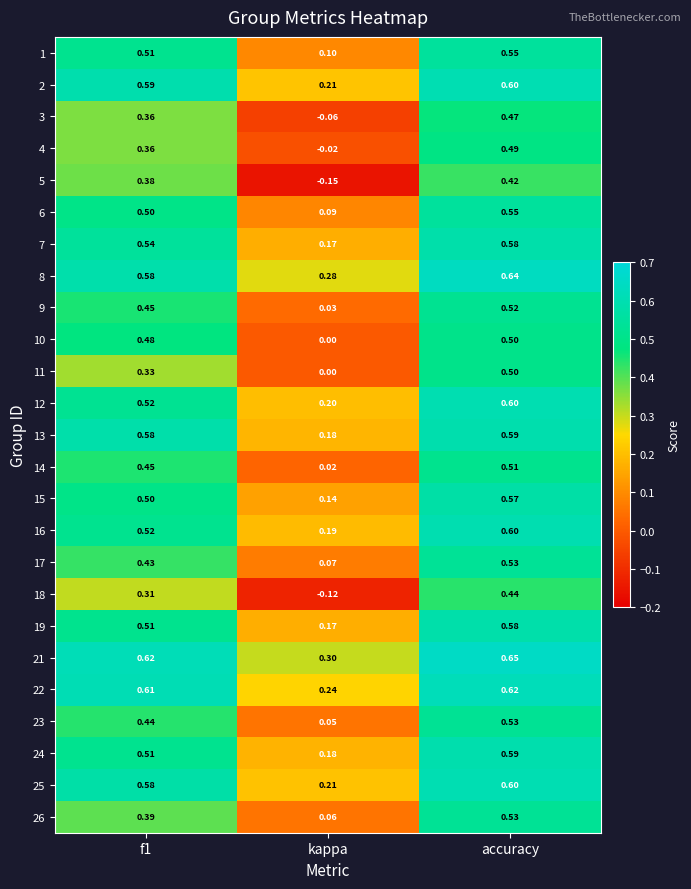

At which label is 12 closest to 0?

kappa